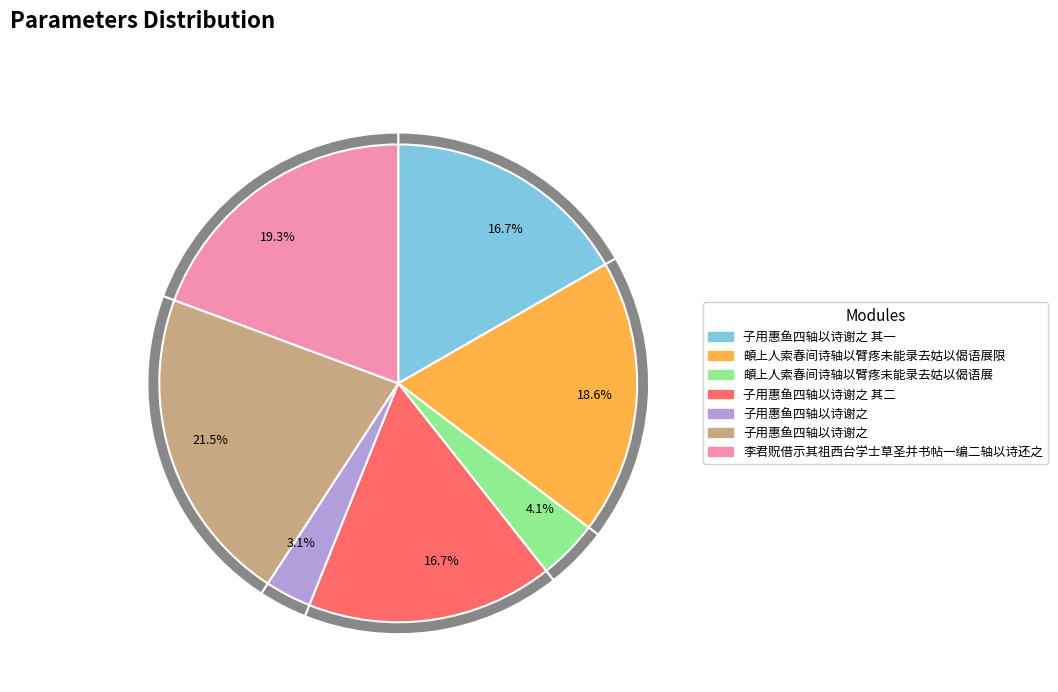

How many slices are in this pie chart?

7